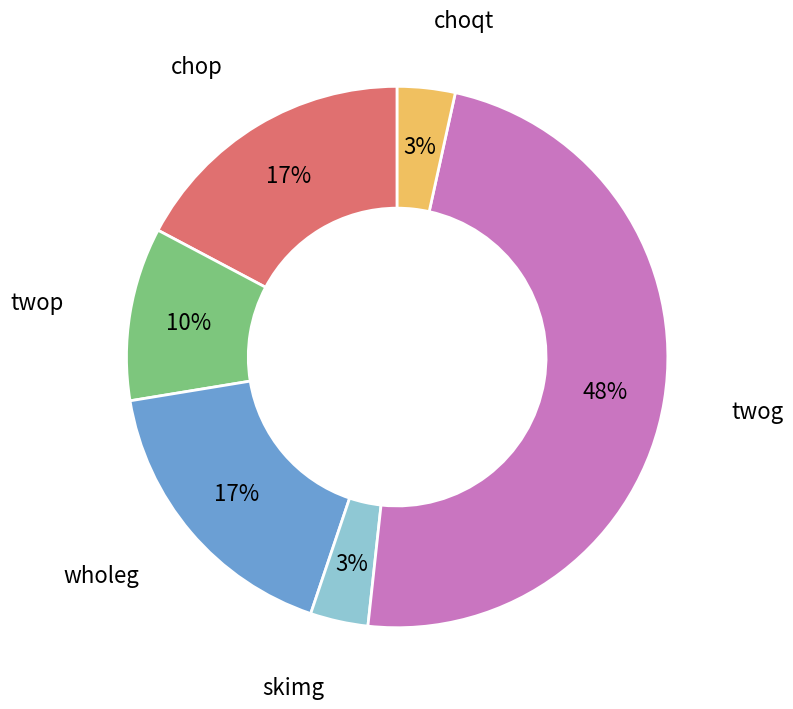

To the nearest percent, what portion does chop represent?

17%